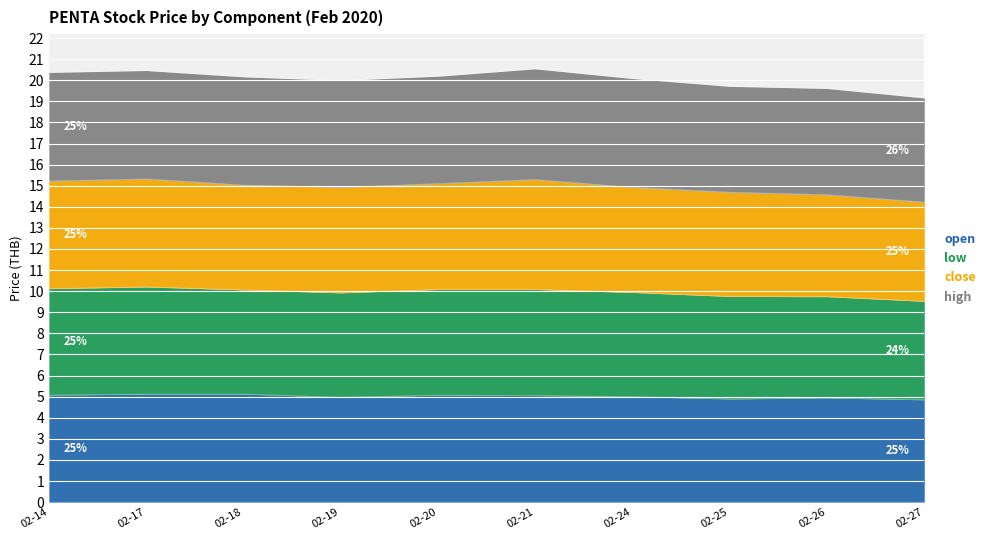

What is the total value across all series at 02-25?

19.7